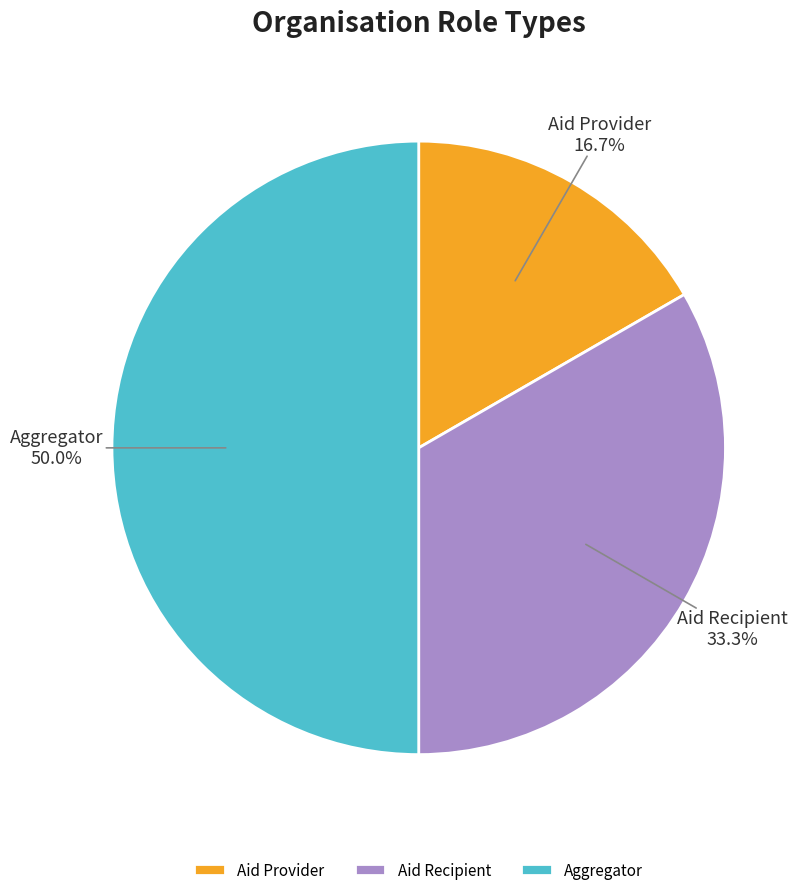

Combined, do Aid Provider and Aggregator account for over 50%?

Yes